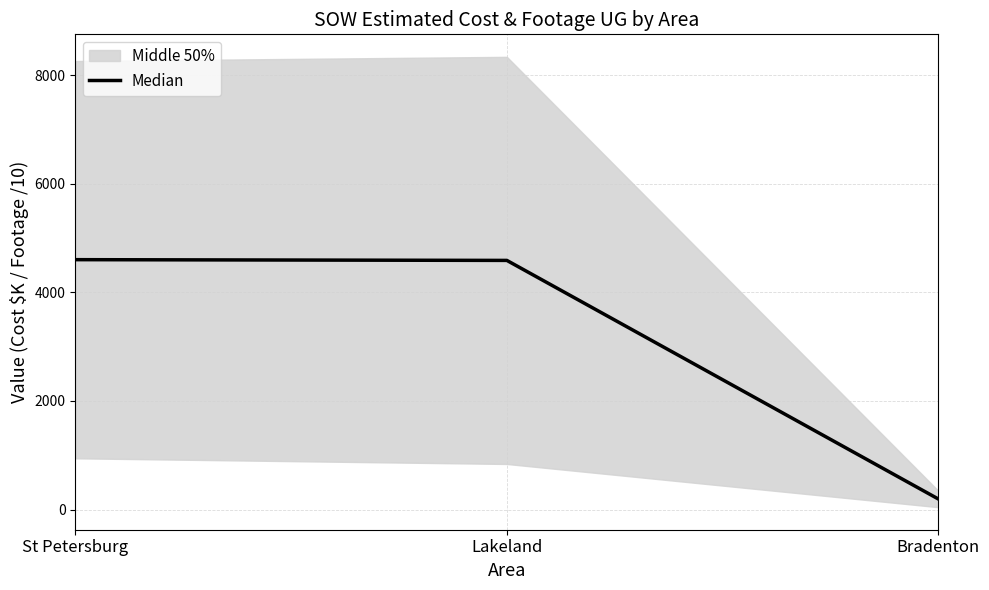

What is the label of the 3rd point from the right?

St Petersburg